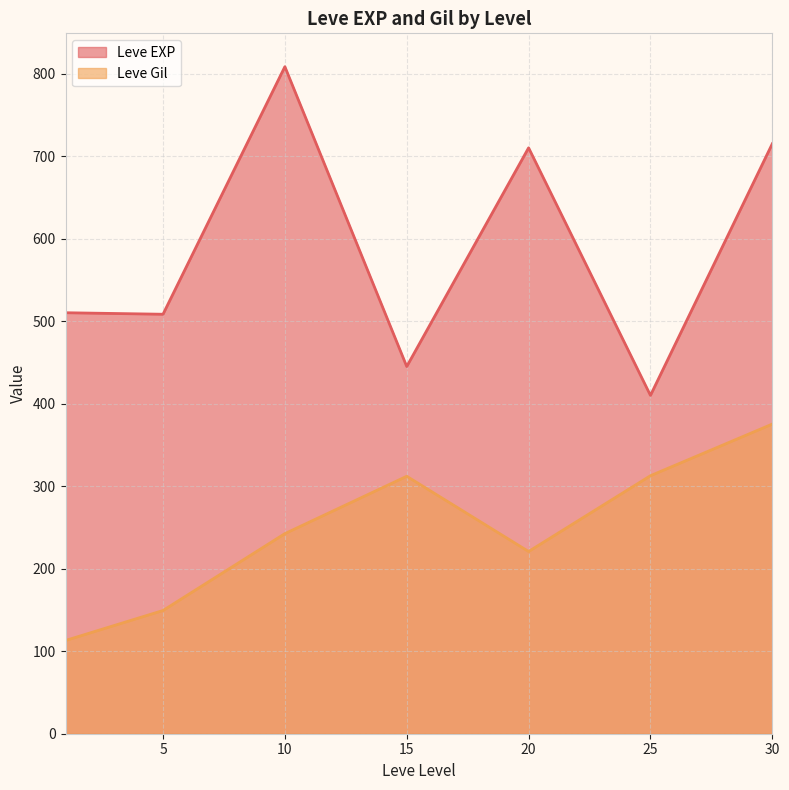

At which label does Leve EXP reach its minimum?

25